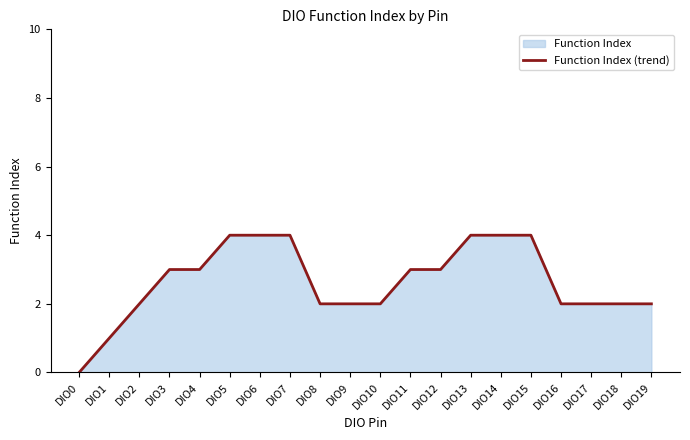

Reading left to right, transcribe all the data shown in this chart.

DIO0=0	DIO1=1	DIO2=2	DIO3=3	DIO4=3	DIO5=4	DIO6=4	DIO7=4	DIO8=2	DIO9=2	DIO10=2	DIO11=3	DIO12=3	DIO13=4	DIO14=4	DIO15=4	DIO16=2	DIO17=2	DIO18=2	DIO19=2